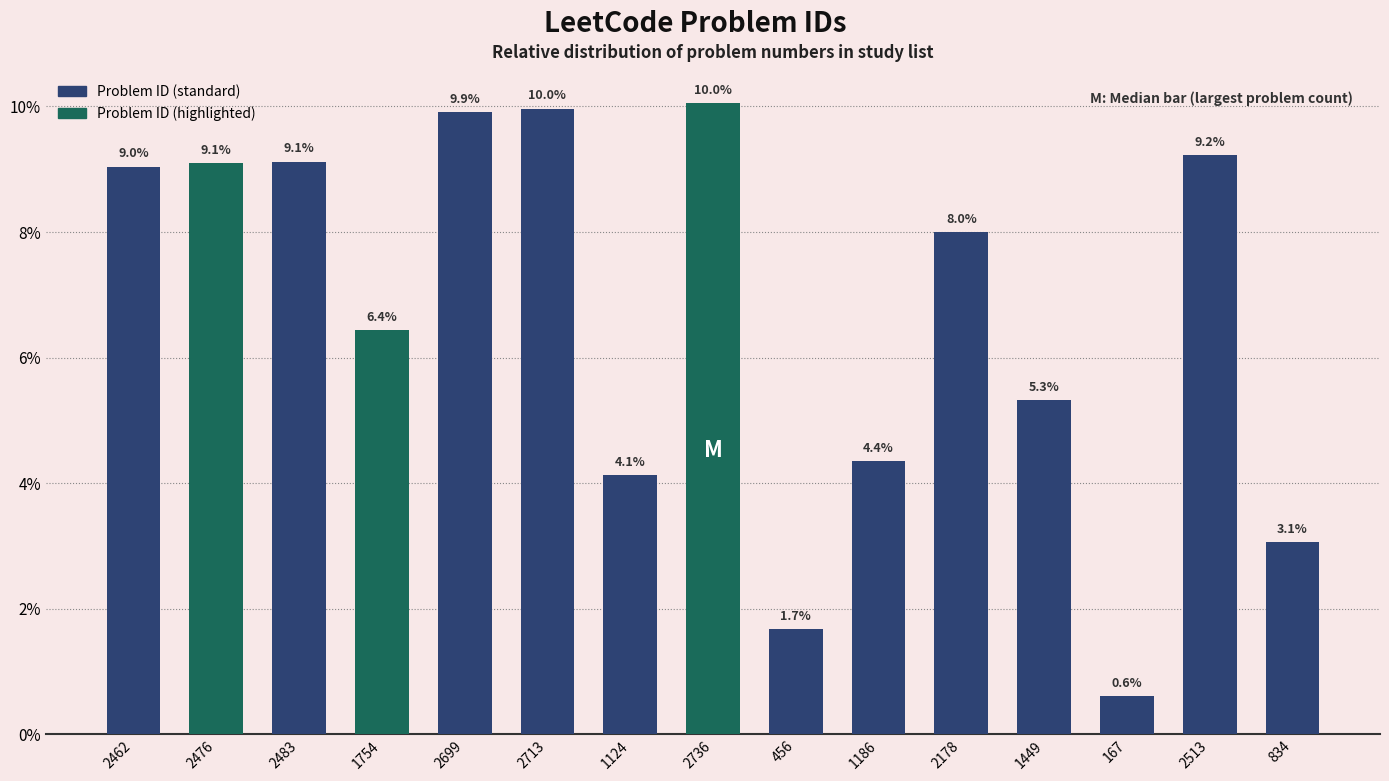

Where does the data first go above 7?

2462